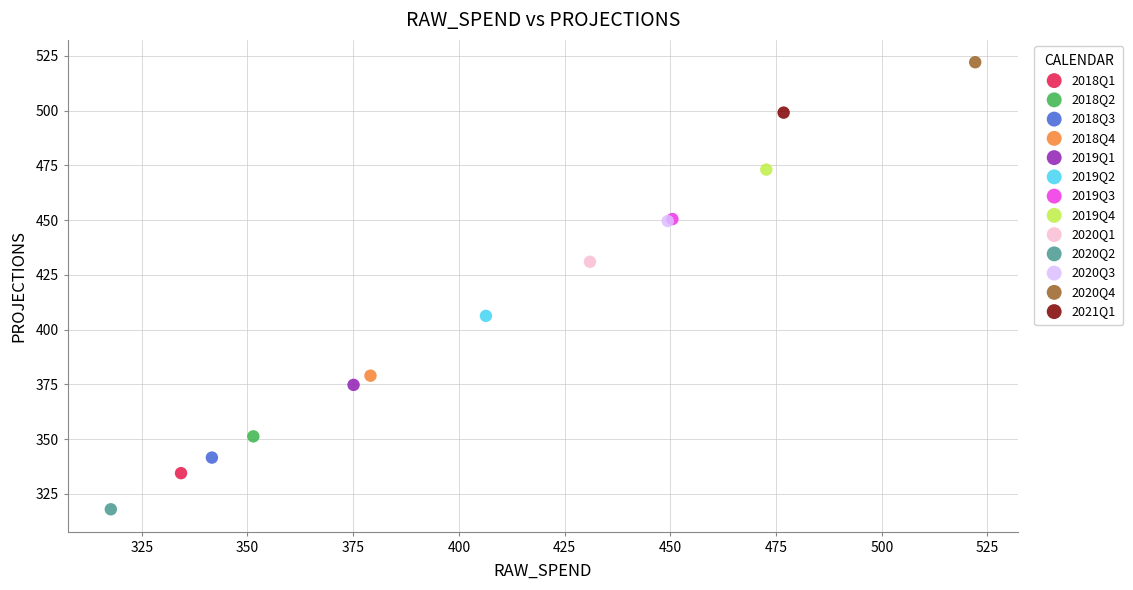

What are all the series names shown in the legend?

2018Q1, 2018Q2, 2018Q3, 2018Q4, 2019Q1, 2019Q2, 2019Q3, 2019Q4, 2020Q1, 2020Q2, 2020Q3, 2020Q4, 2021Q1